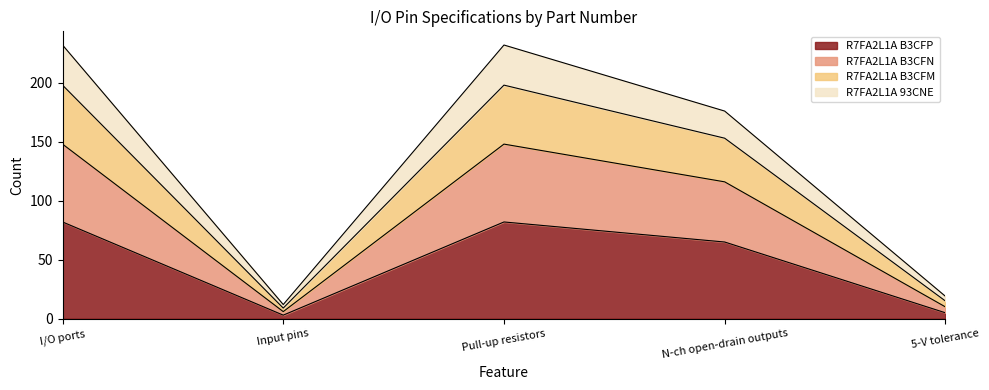

The value of R7FA2L1A B3CFM at 5-V tolerance is 34. True or false?

False